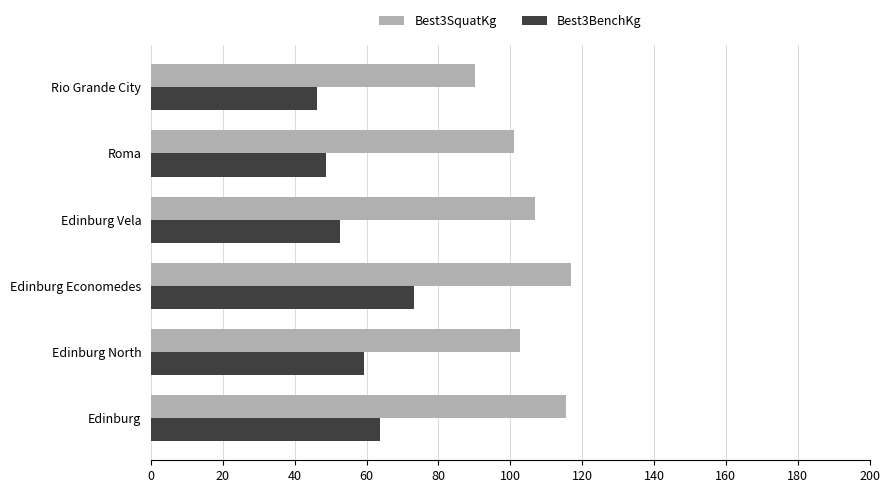

What value does the Best3BenchKg series have at Edinburg?

63.9